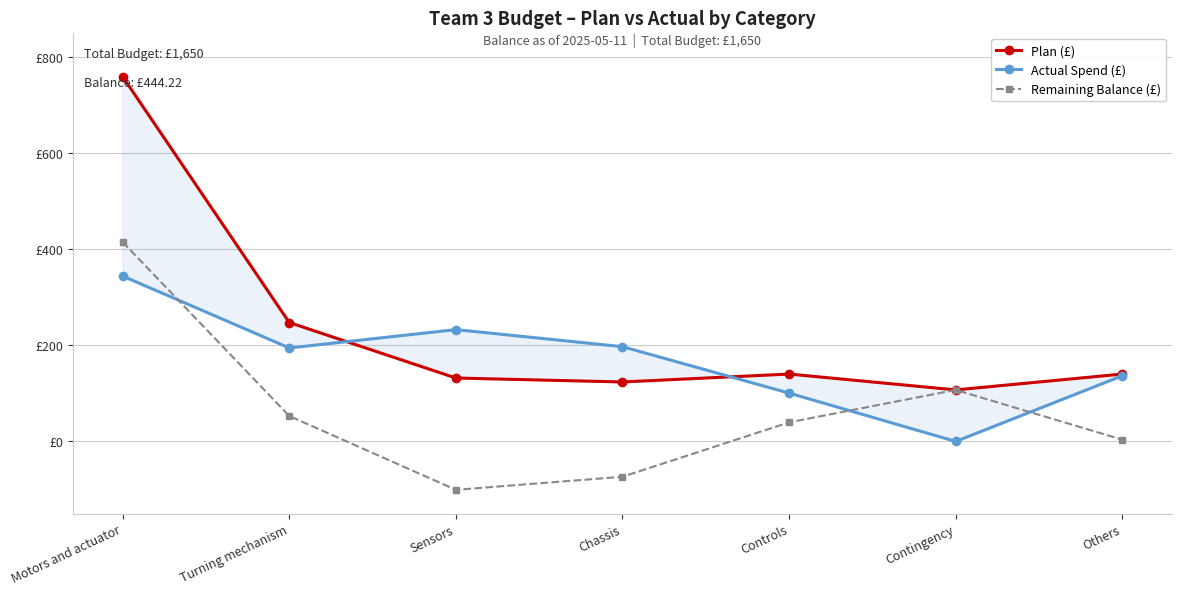

At which label does Plan (£) first exceed 140?

Motors and actuator